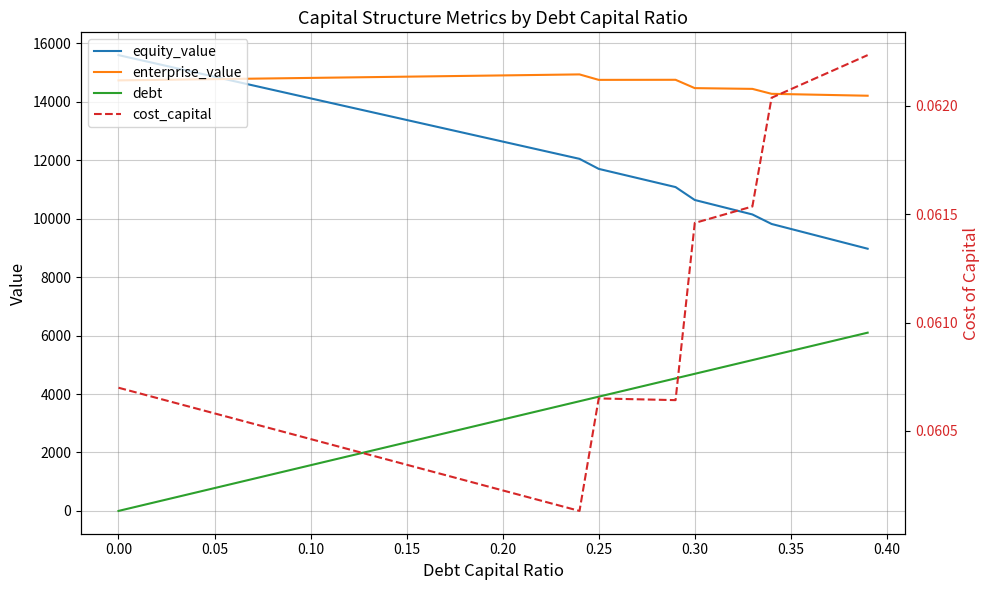

What is the average value of the equity_value series?

12511.1